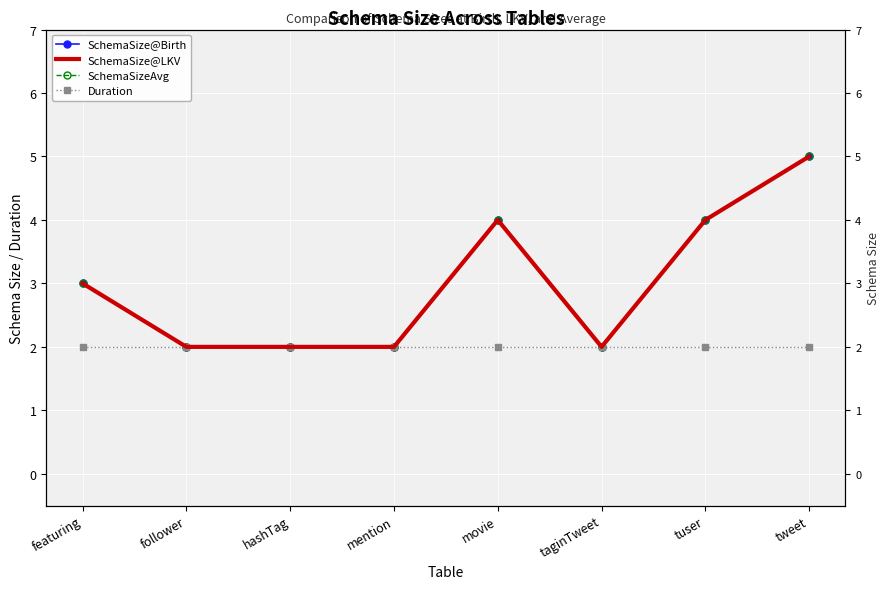

At which label does SchemaSizeAvg first exceed 3?

movie